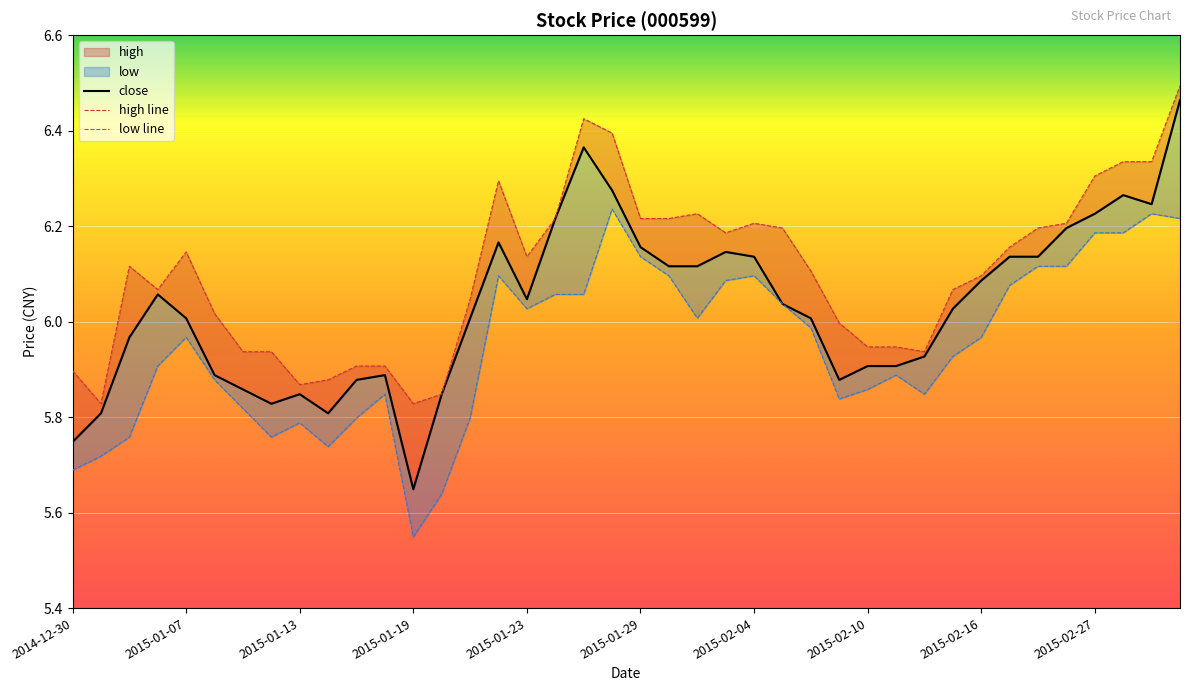

List the series in order of their peak value, lowest first.

low, close, high